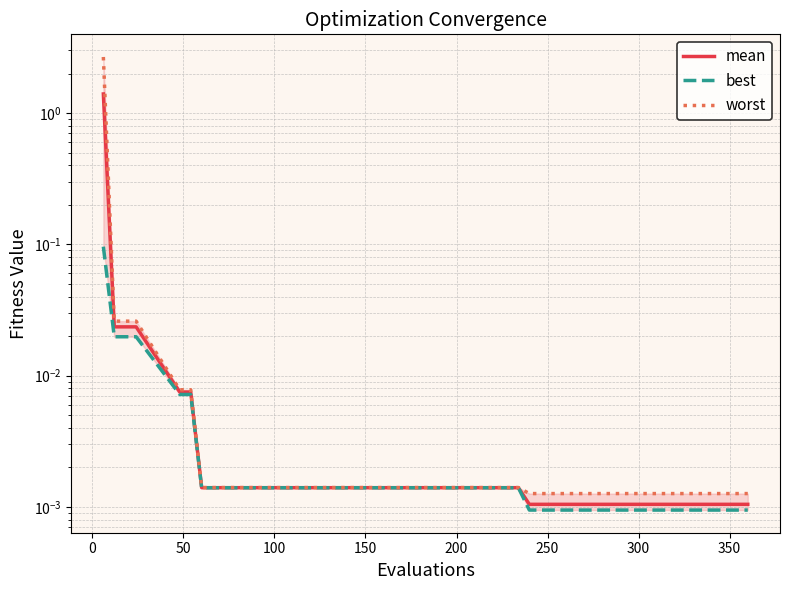

How many data points does each series have?

18